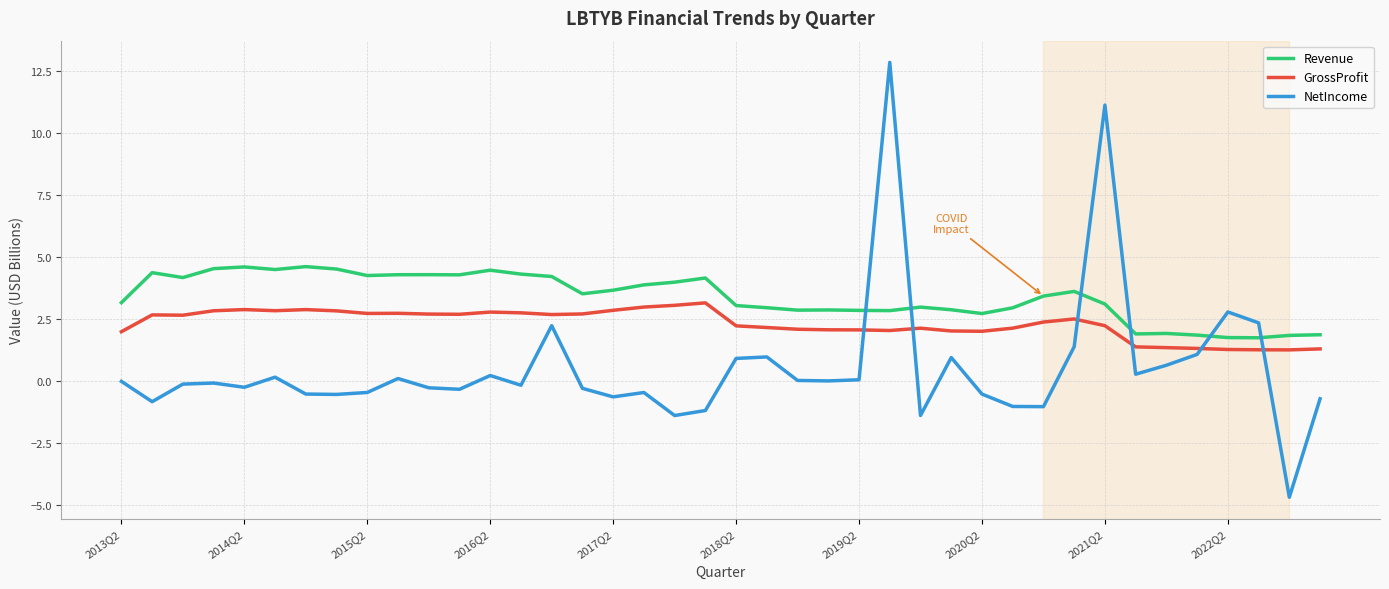

What is the sum of all NetIncome values?

21.2